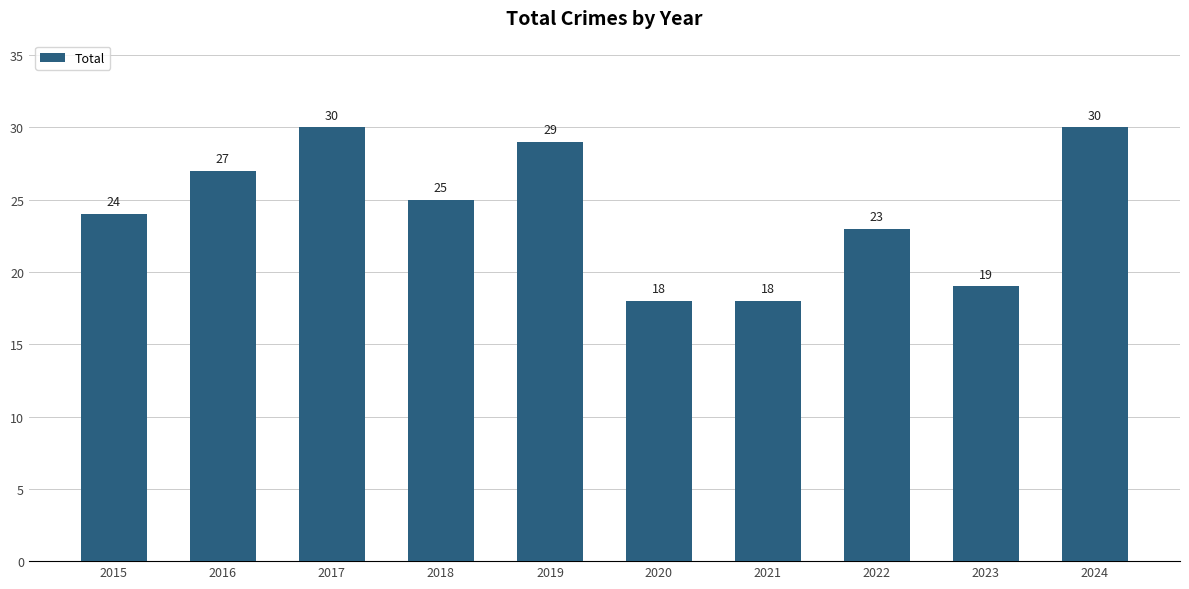

What is the ratio of the value at 2019 to the value at 2021?

1.6